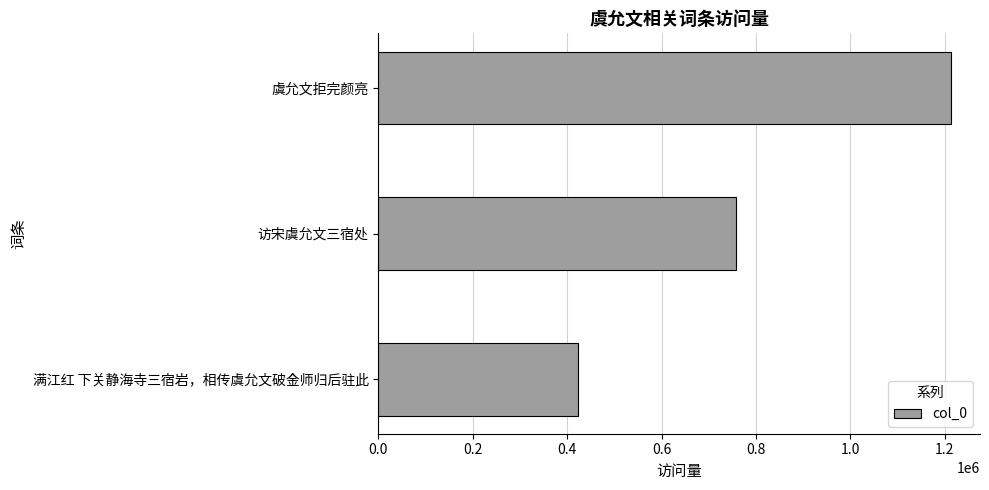

Which category has the highest value across all series?

虞允文拒完颜亮